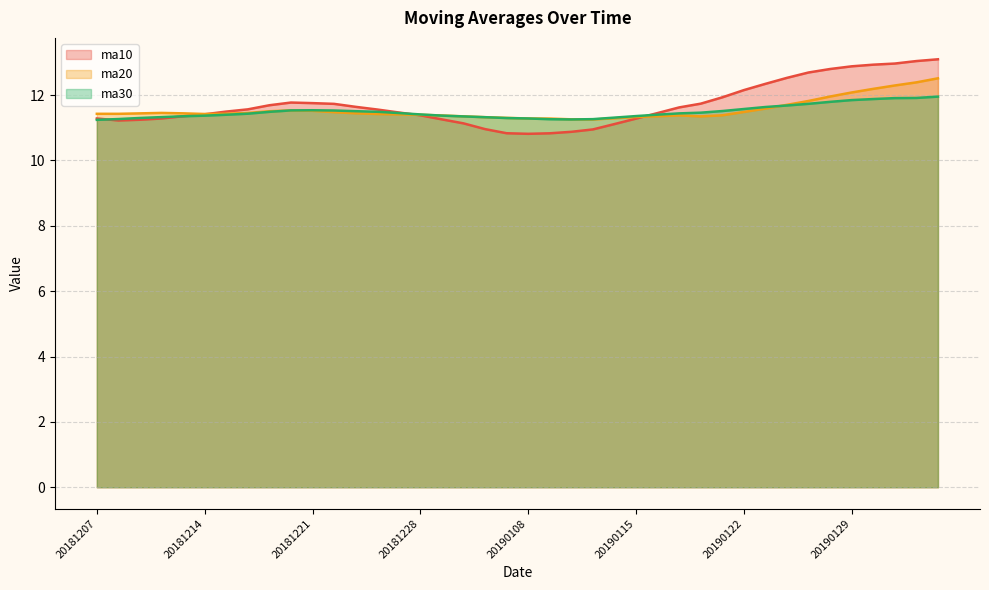

What is the sum of all ma20 values?

461.7